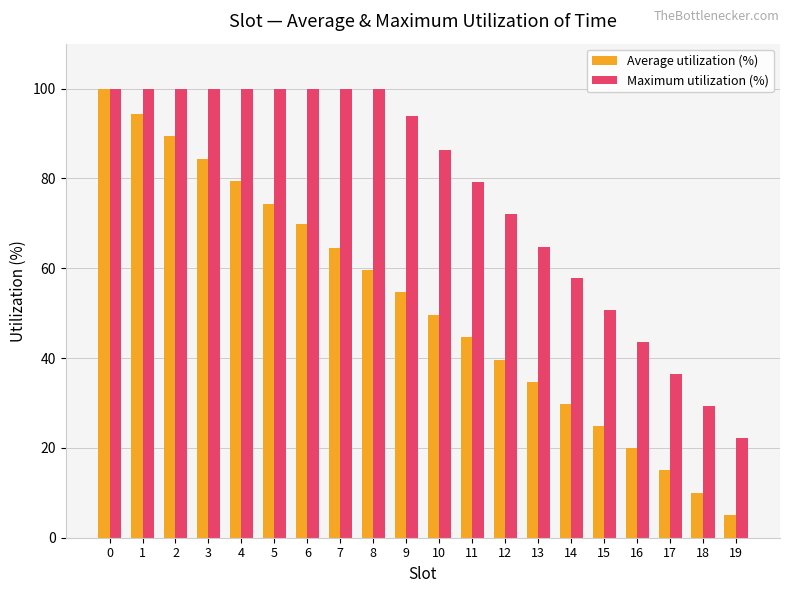

The Average utilization (%) series shows 69.8 at 6. True or false?

True